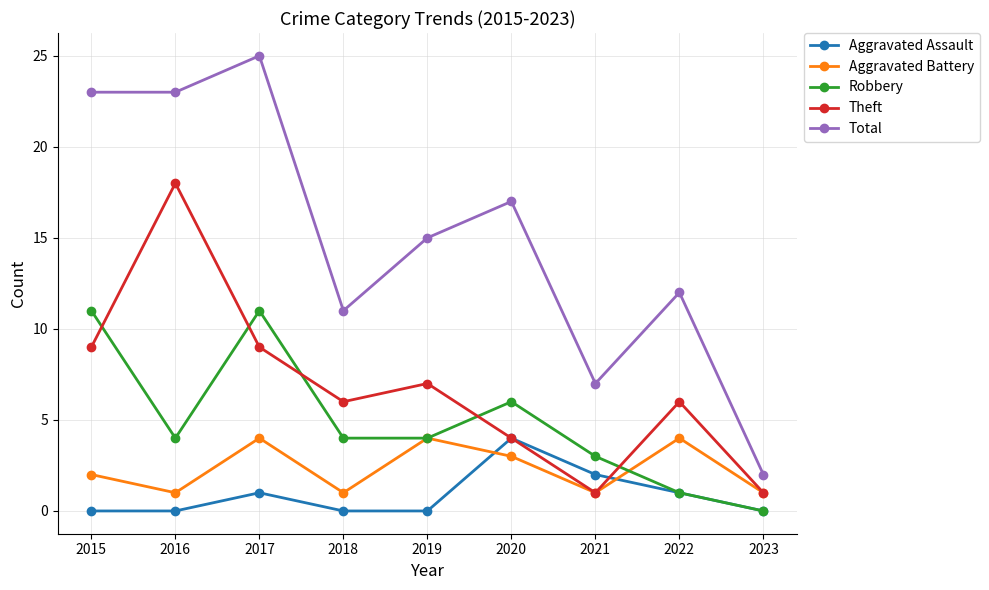

At which label does Total reach its minimum?

2023